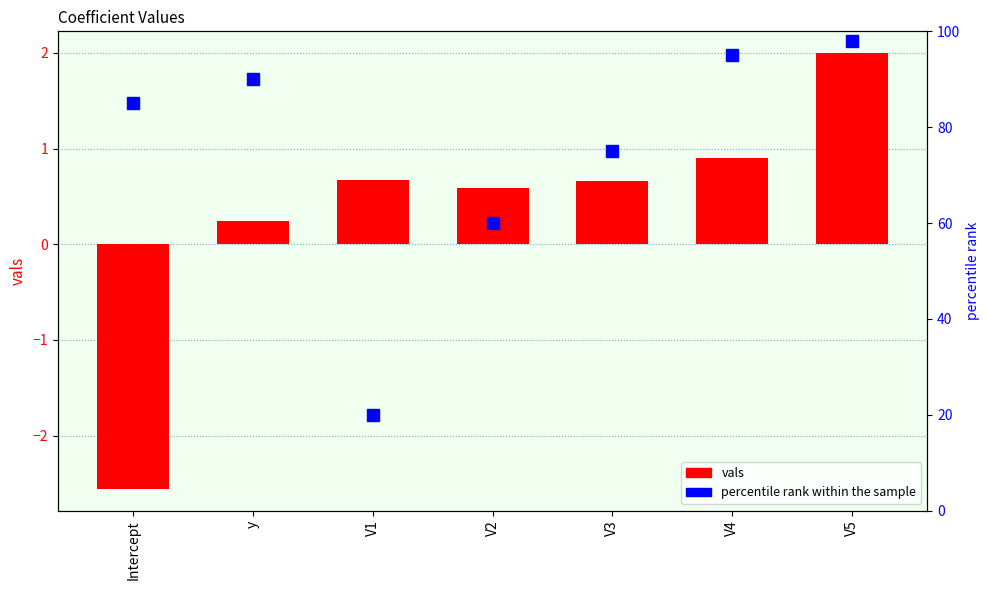

At which category is the sum across all series the highest?

V5